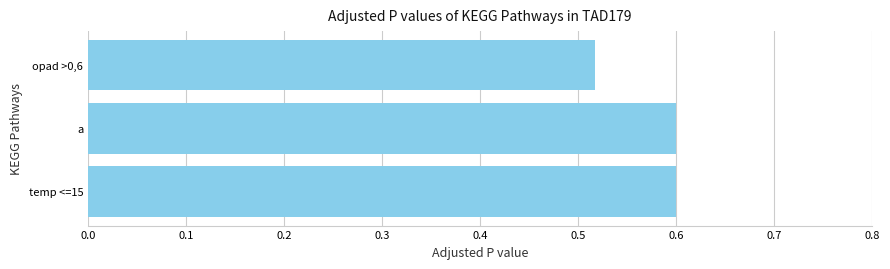

How many series are shown in this chart?

1